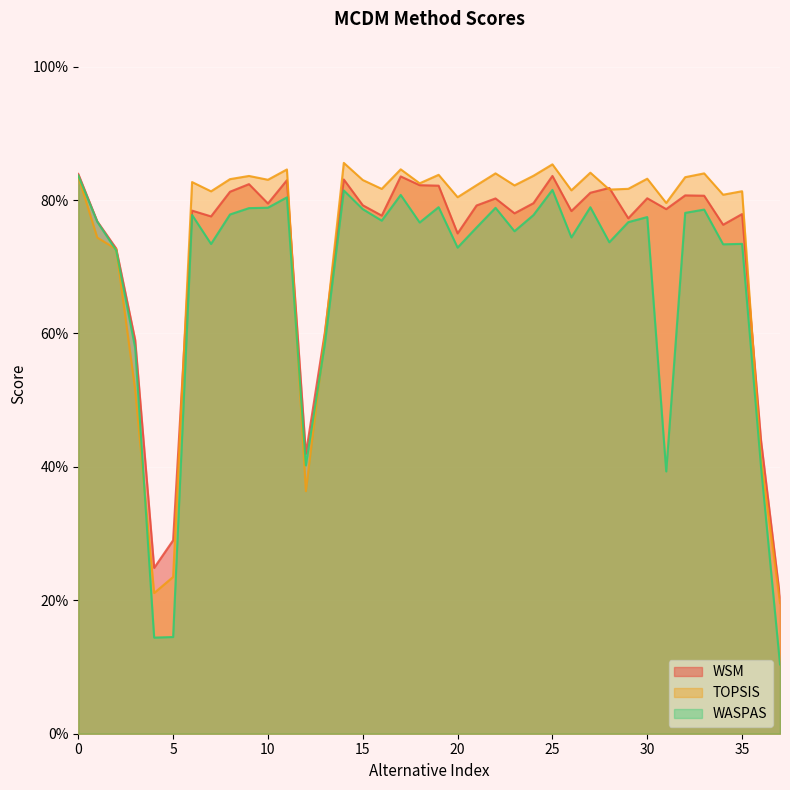

Count the number of categories in the chart.

38